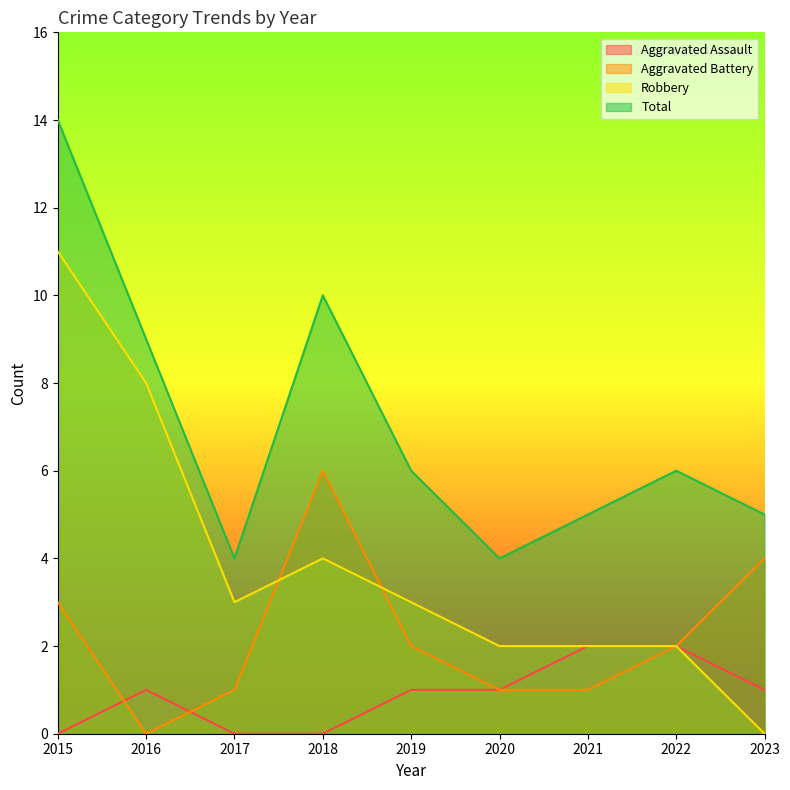

The Aggravated Battery series shows 6 at 2018. True or false?

True